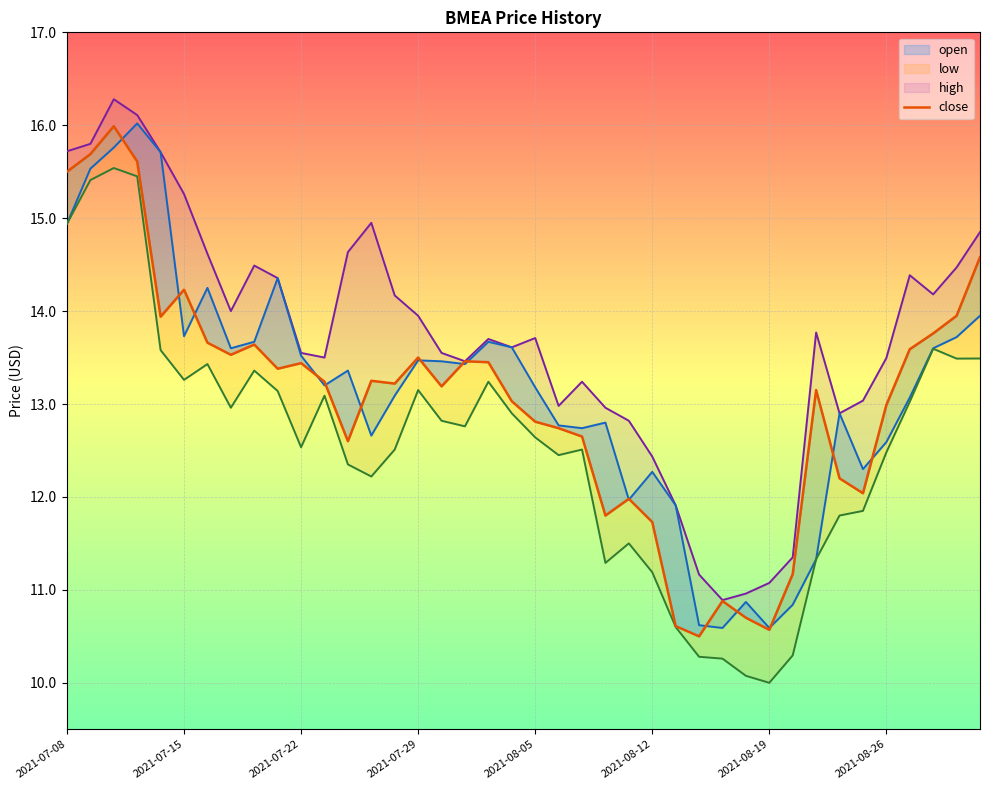

What is the difference between the close values at 2021-08-16 and 2021-08-10?

1.3